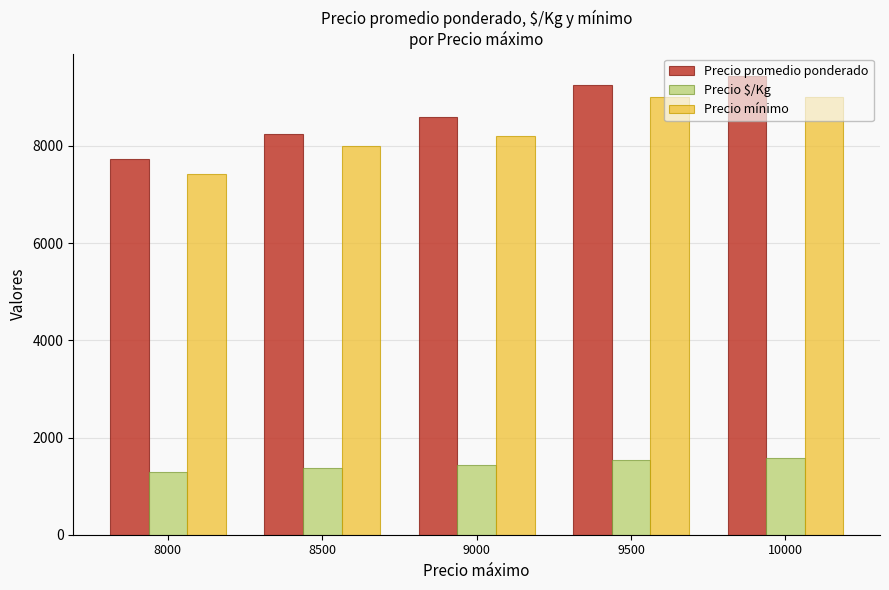

At how many categories does at least one series exceed 5537?

5